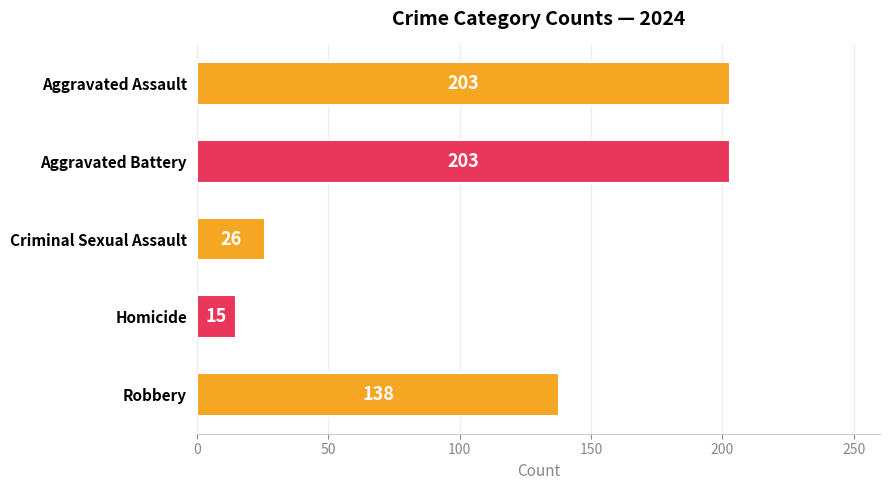

Which has a higher value, Criminal Sexual Assault or Aggravated Assault?

Aggravated Assault